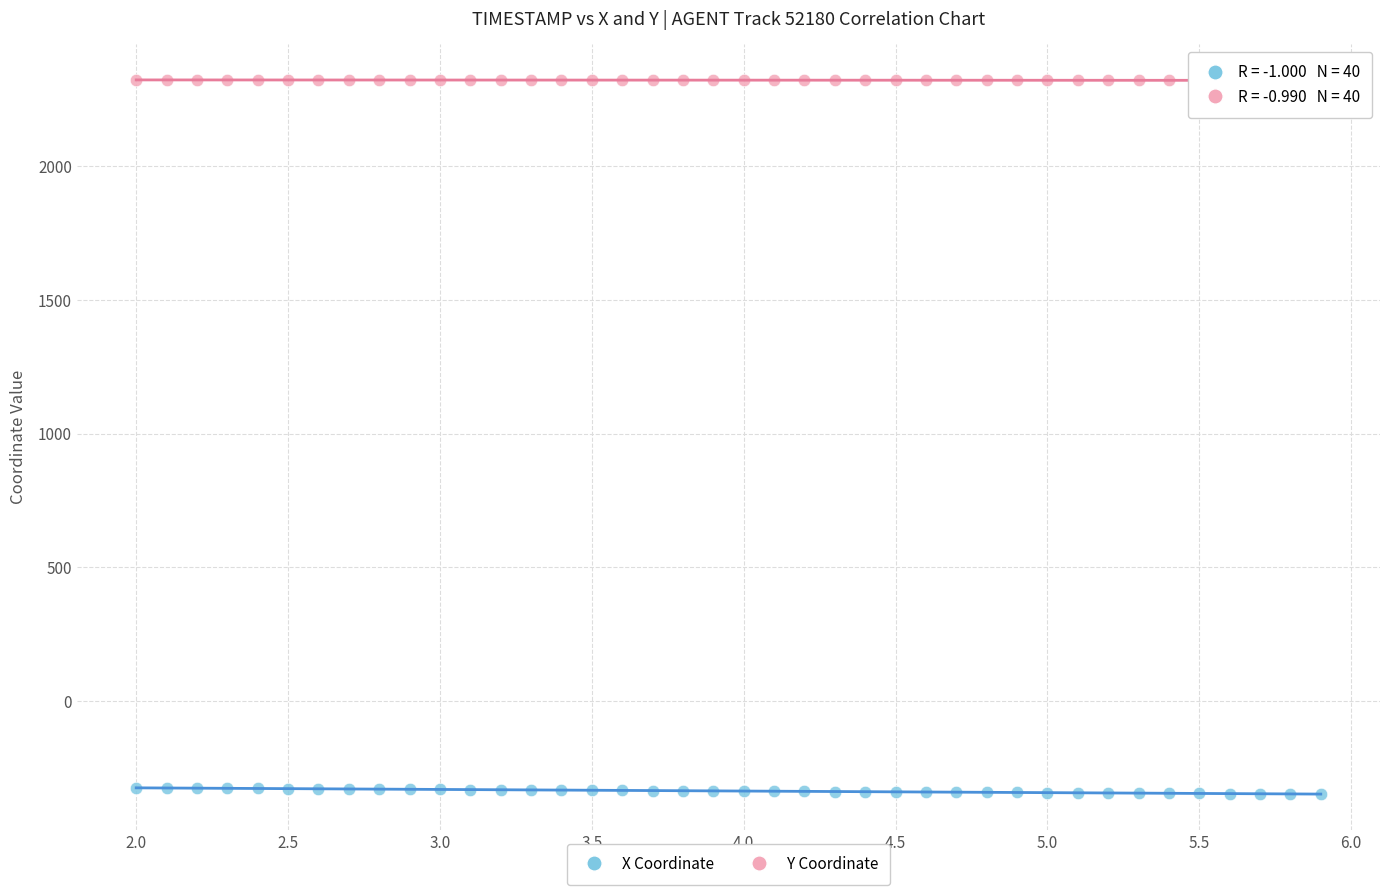

Which series reaches the minimum Y coordinate?

X Coordinate